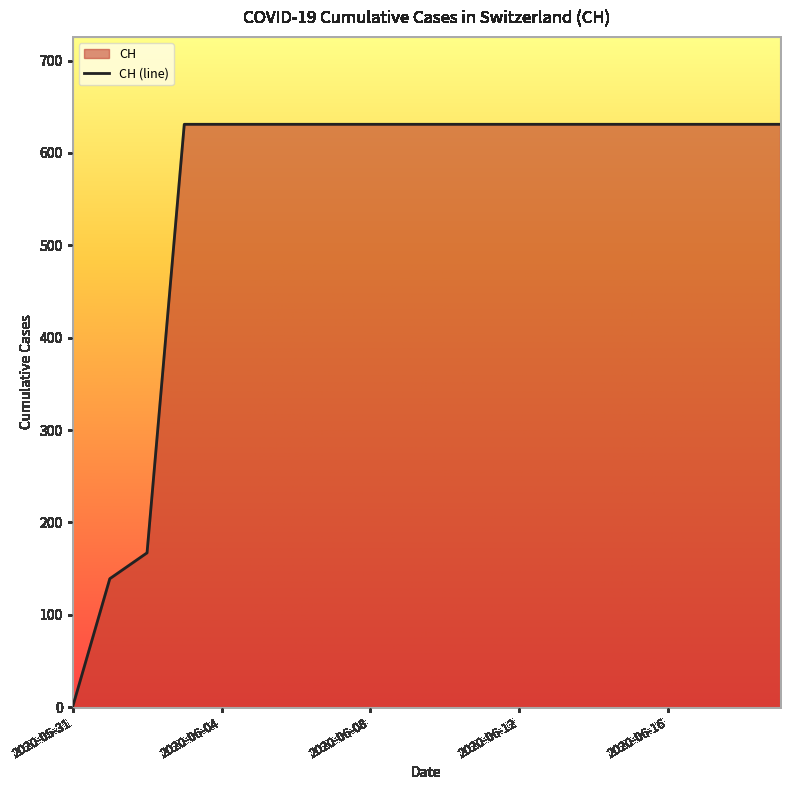

The value at 2020-06-16 is 631. True or false?

True